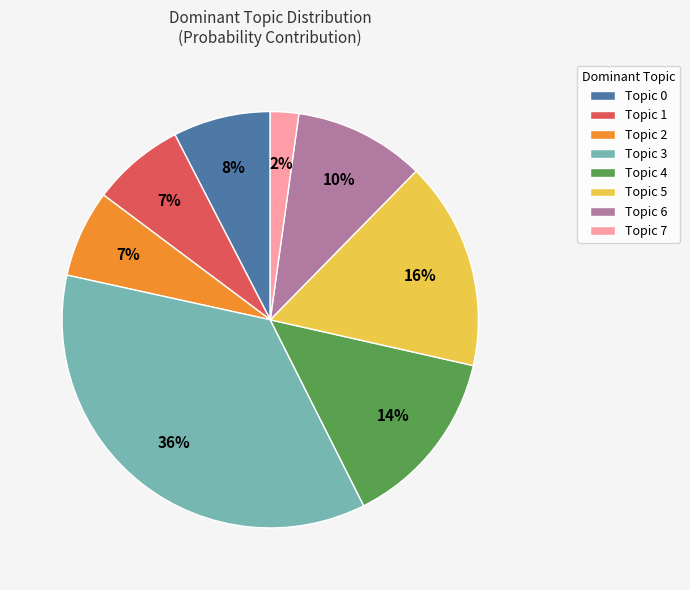

How many slices are in this pie chart?

8